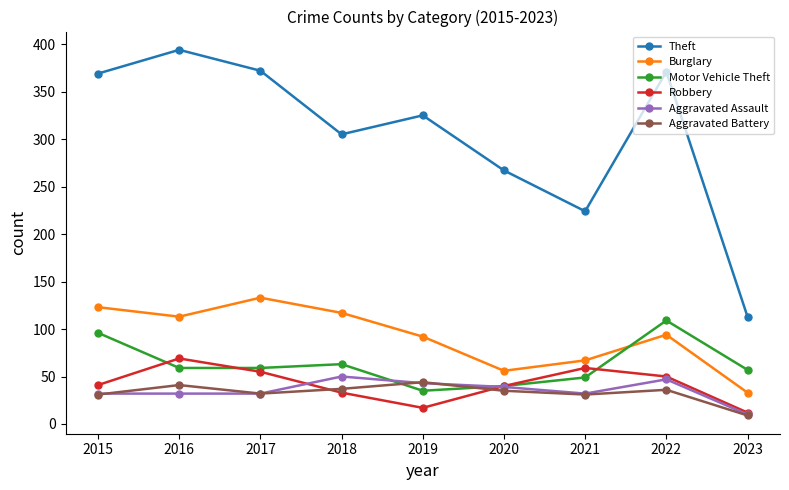

How many data points in Aggravated Assault are less than 32?

1